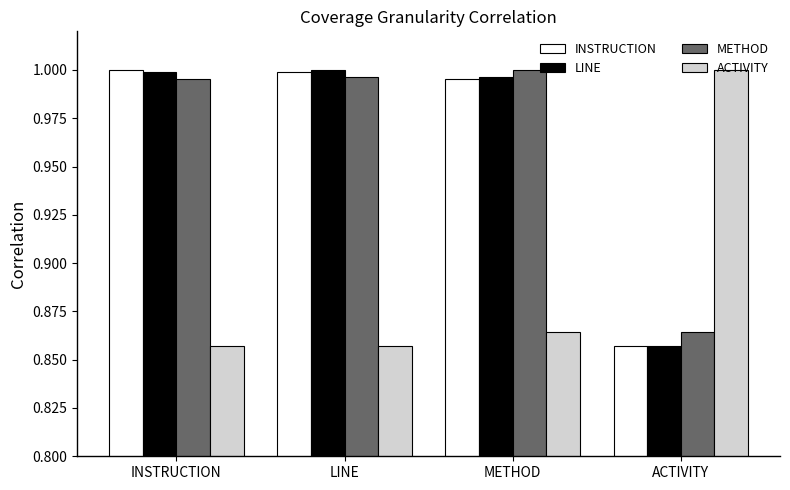

Is it true that ACTIVITY equals 1.4 at ACTIVITY?

False